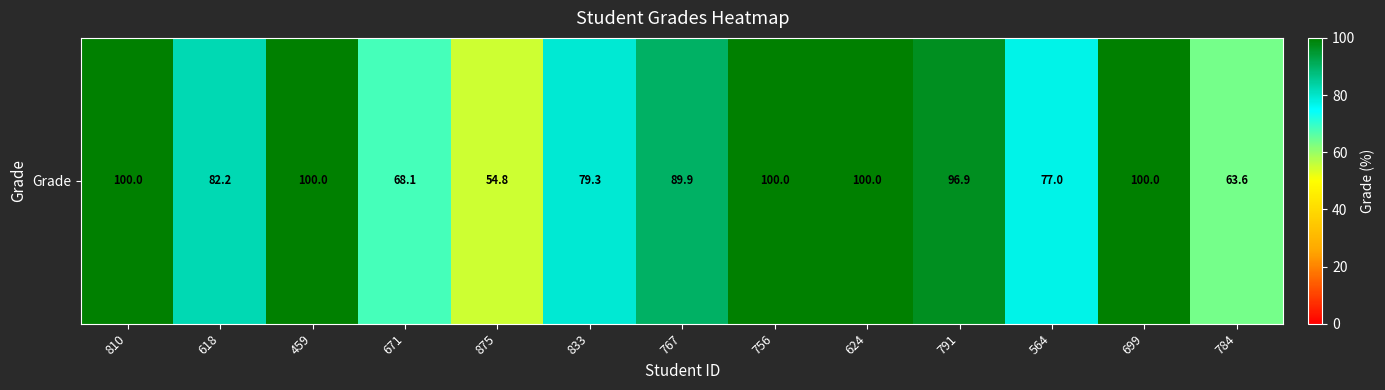

What is the maximum value shown in the chart?

100.0